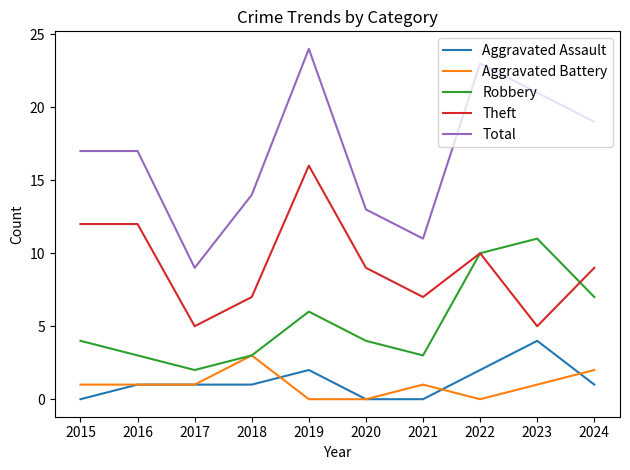

Count the number of data series in this chart.

5